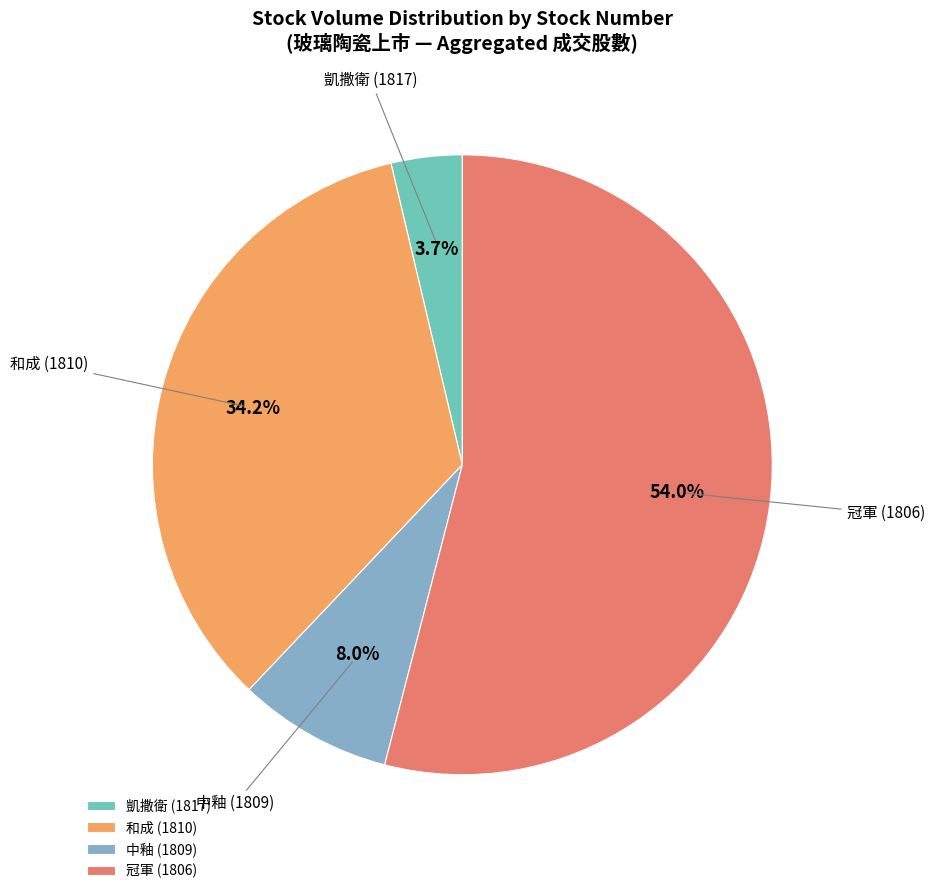

Rank the categories by value from highest to lowest.

冠軍 (1806), 和成 (1810), 中釉 (1809), 凱撒衛 (1817)